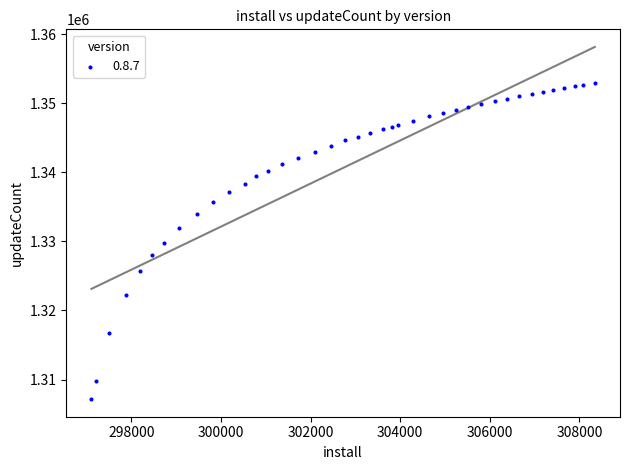

What is the range of X values (max minus min)?

11234